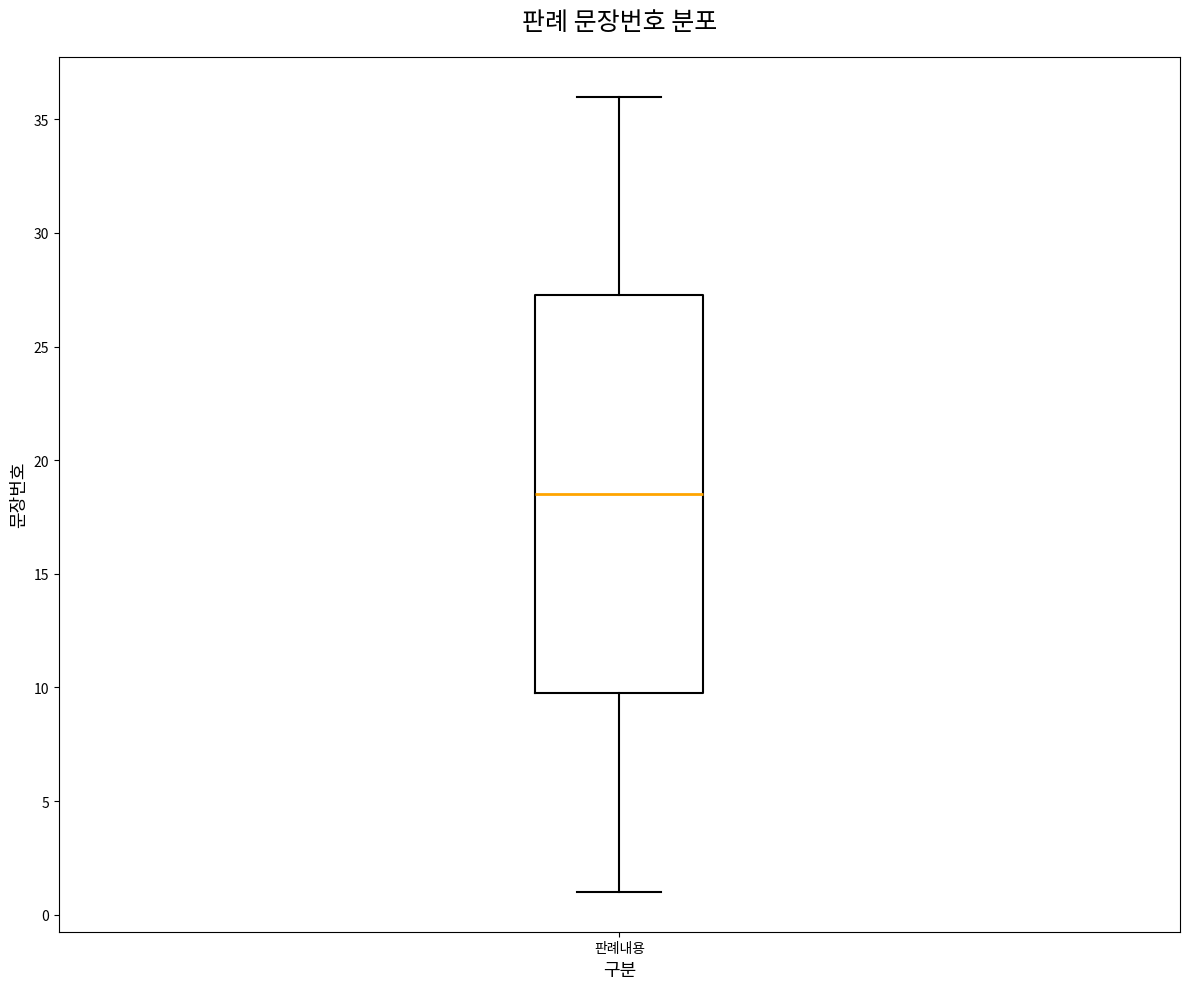

Where is the lower edge of the box for 판례내용 on the y-axis? The values are not printed on the chart, so give them approximately, as read against the axis.

10.0